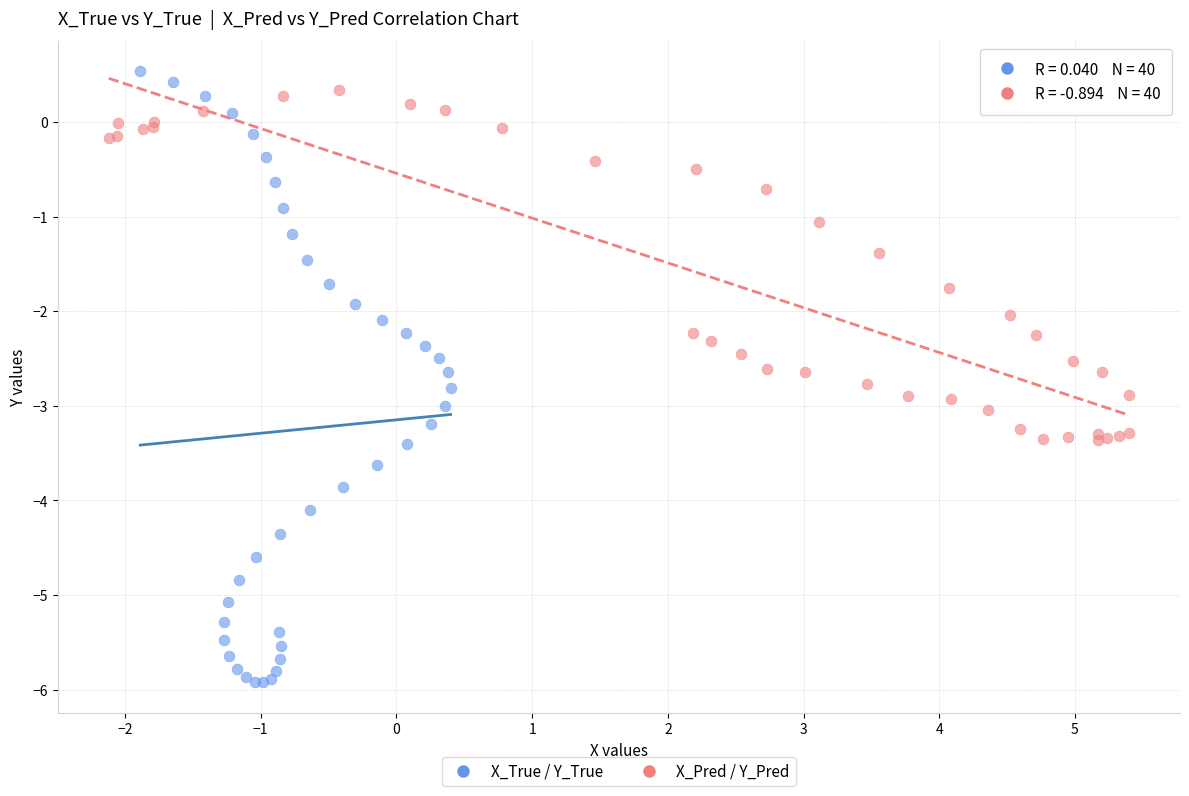

Which series has the widest spread of Y values?

X_True / Y_True